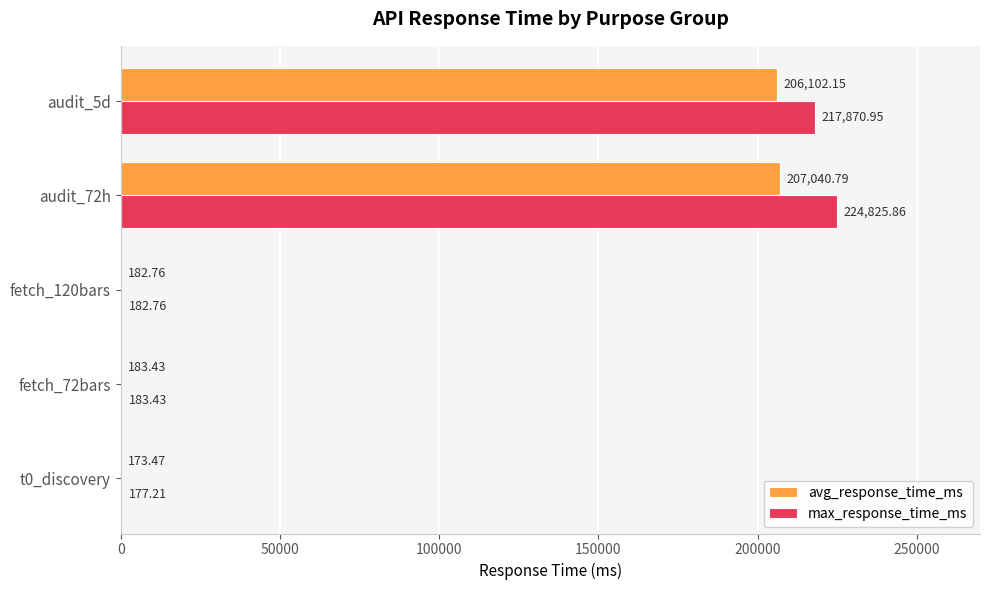

Between fetch_72bars and audit_72h, which series saw the biggest shift?

max_response_time_ms